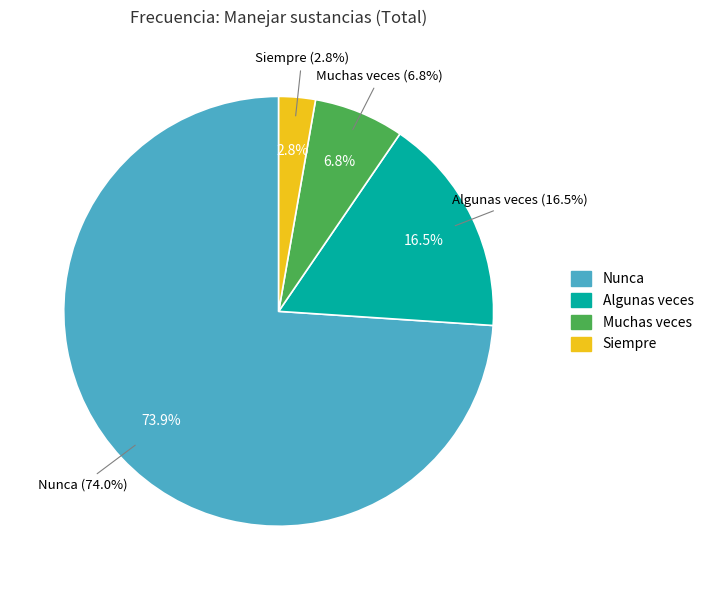

How much of the chart is everything except Siempre?

97.2%